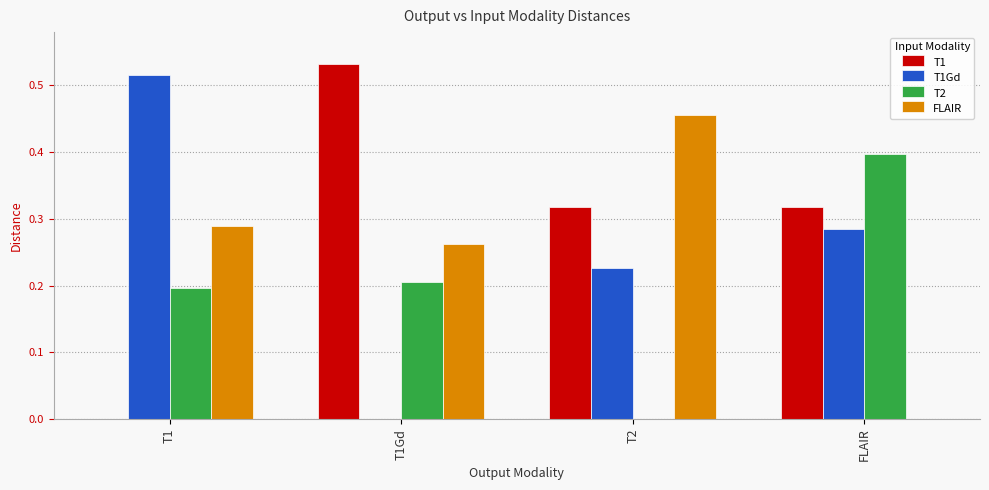

How many categories are shown in the chart?

4